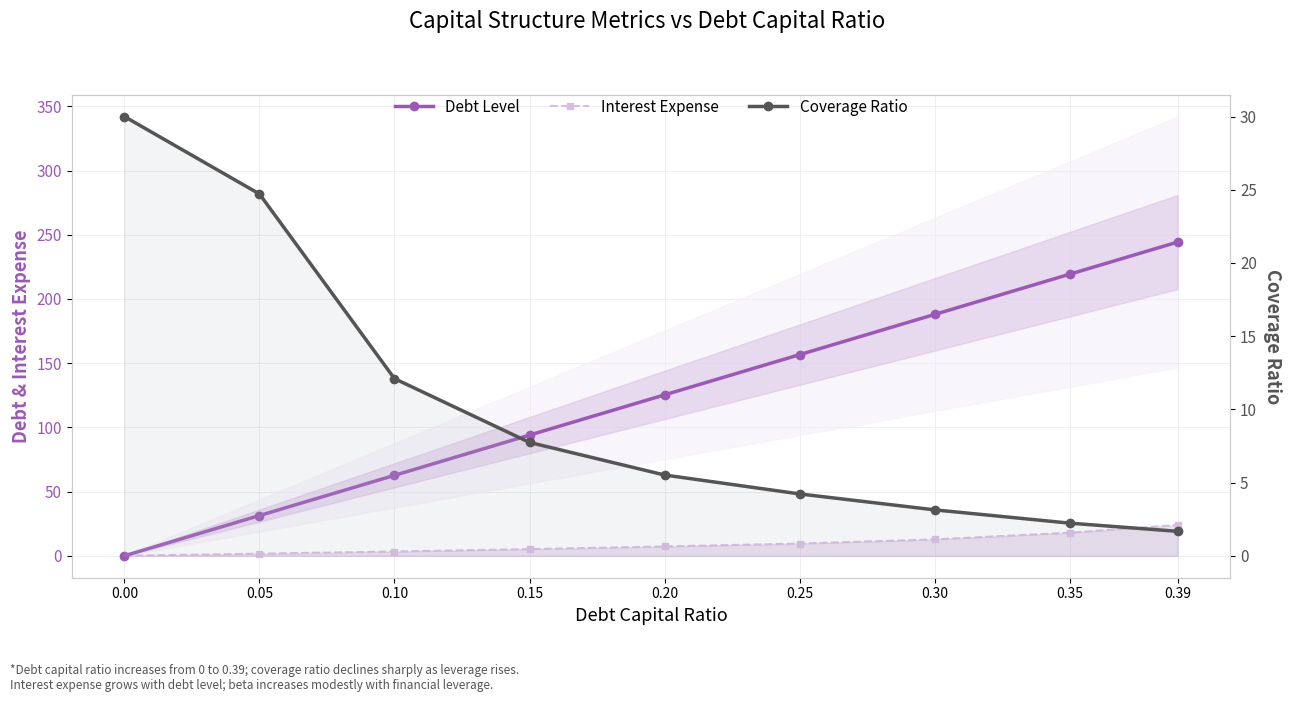

What are all the series names shown in the legend?

Debt Level, Interest Expense, Coverage Ratio